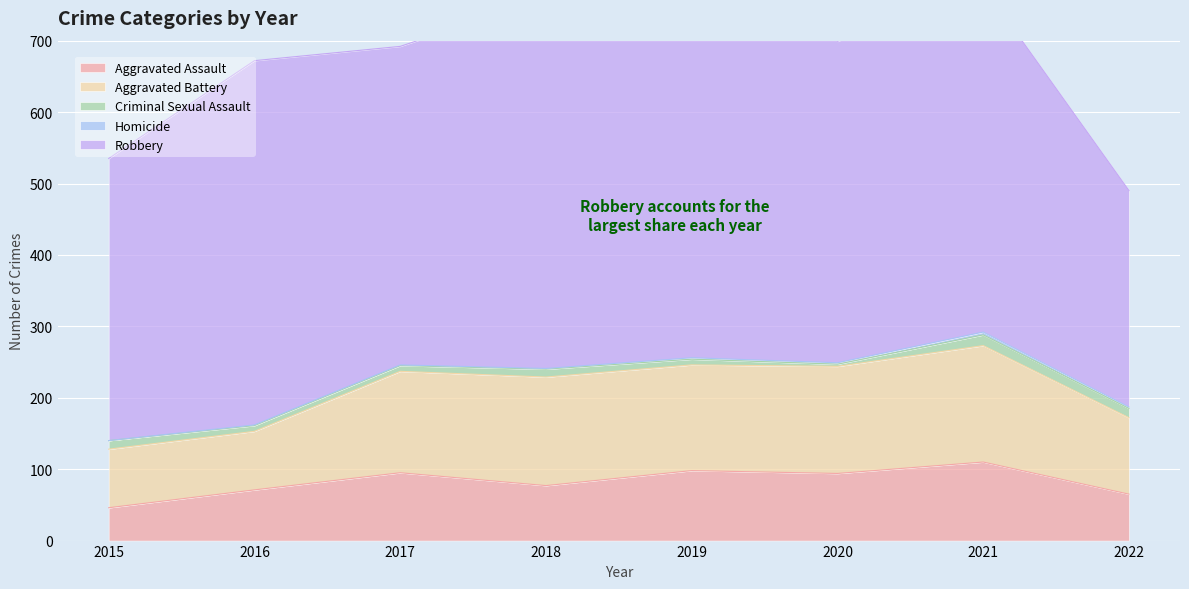

Between 2017 and 2018, which is larger?

2017